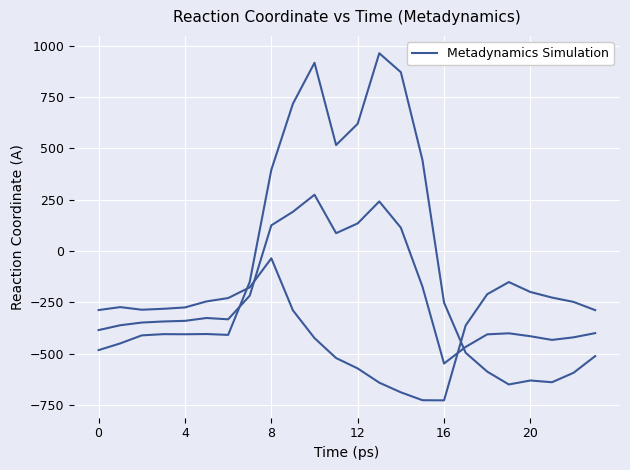

What is the minimum value shown in the chart?

-726.6